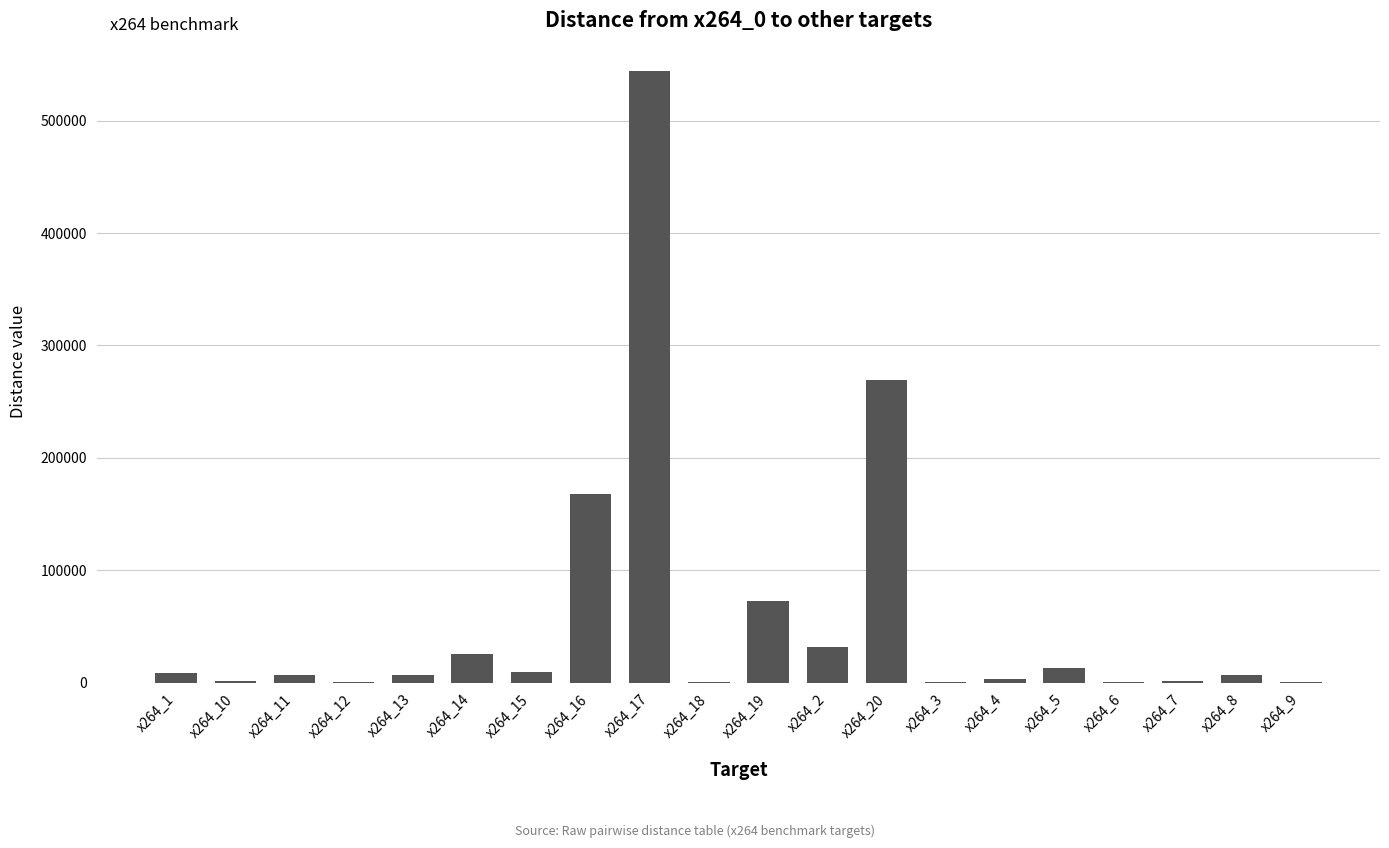

Between x264_7 and x264_19, which is larger?

x264_19